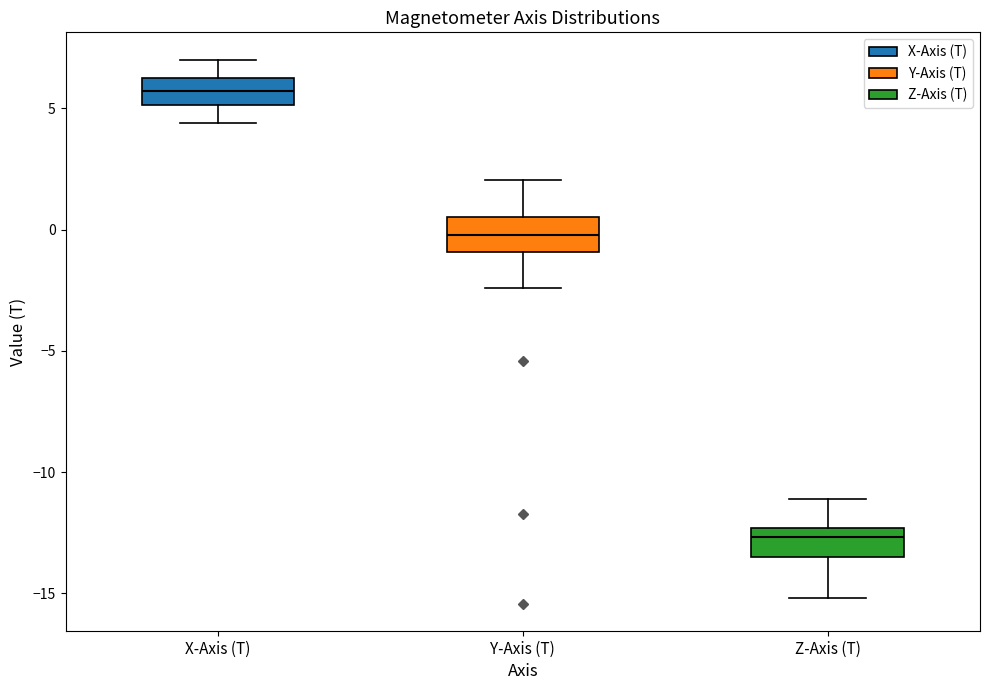

Where does the upper whisker of the box for X-Axis (T) end on the y-axis? The values are not printed on the chart, so give them approximately, as read against the axis.

7.0